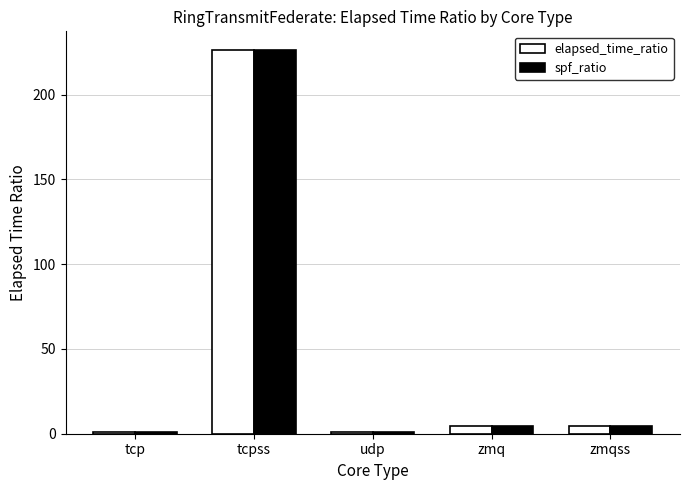

What is the approximate value of spf_ratio at zmq?

4.7